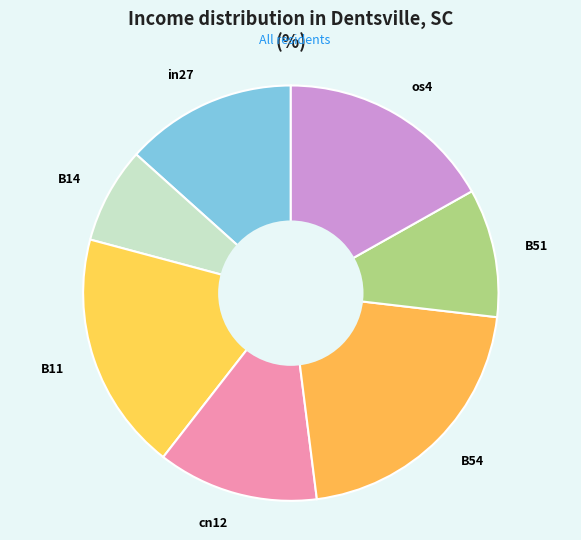

What is the smallest slice in the pie chart?

B14